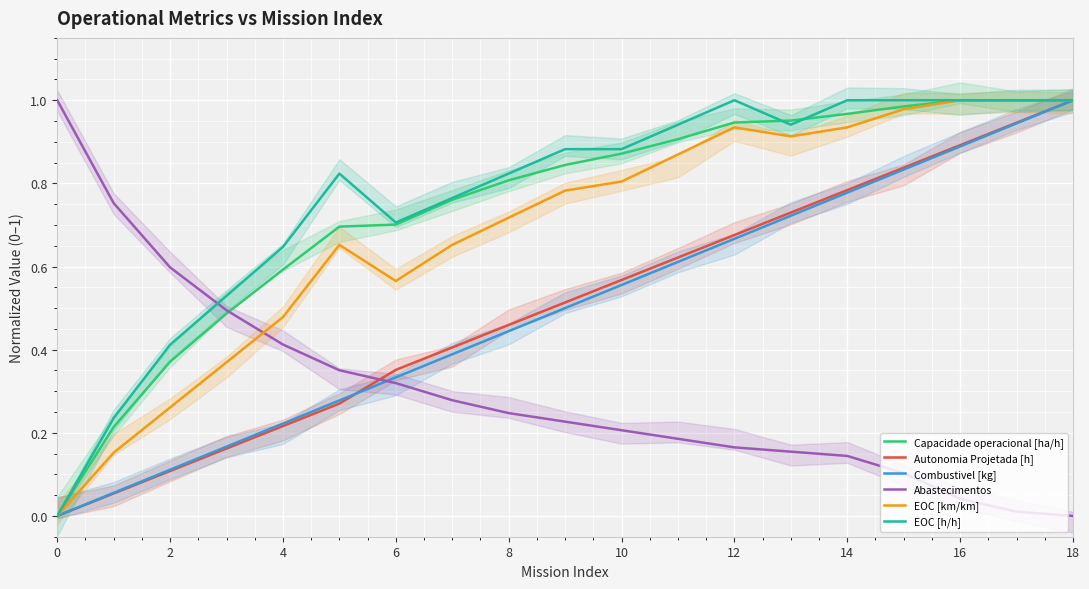

At which category is the sum across all series the highest?

18